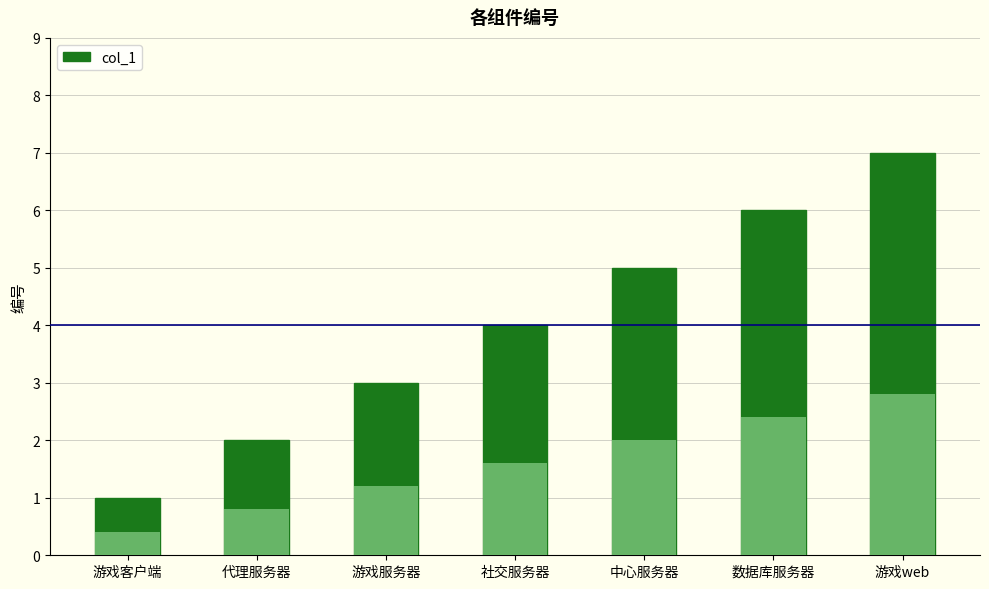

The value at 游戏客户端 is 1. True or false?

True